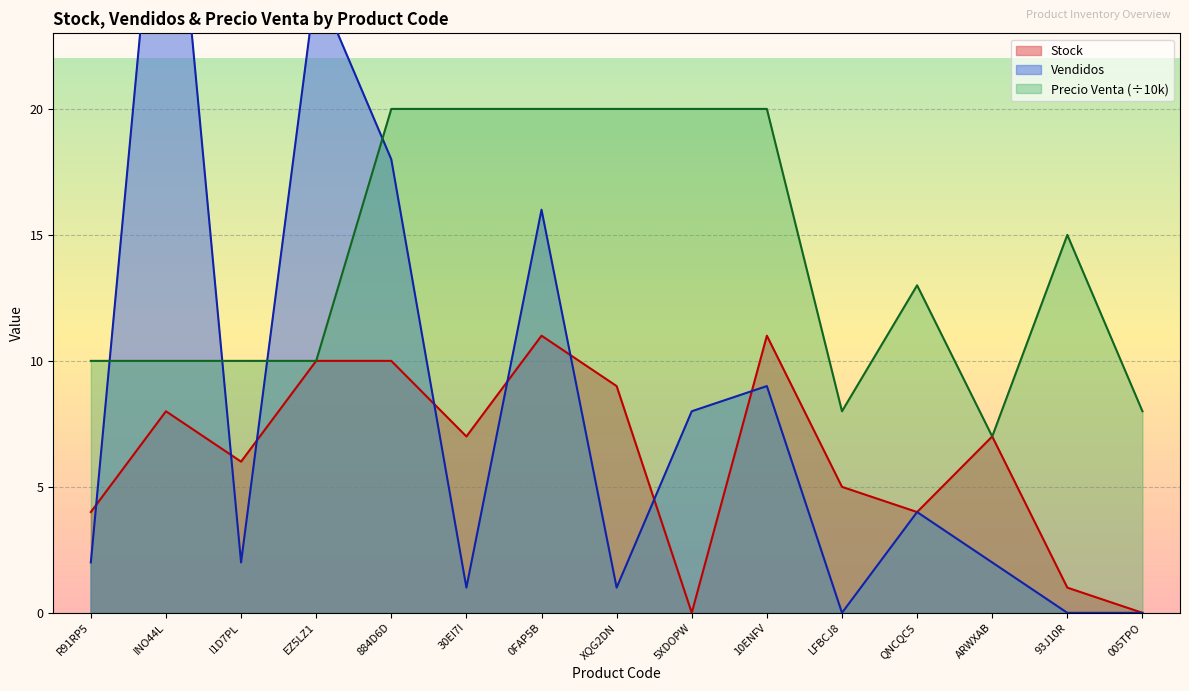

List the series in order of their overall mean, highest first.

Precio Venta, Vendidos, Stock